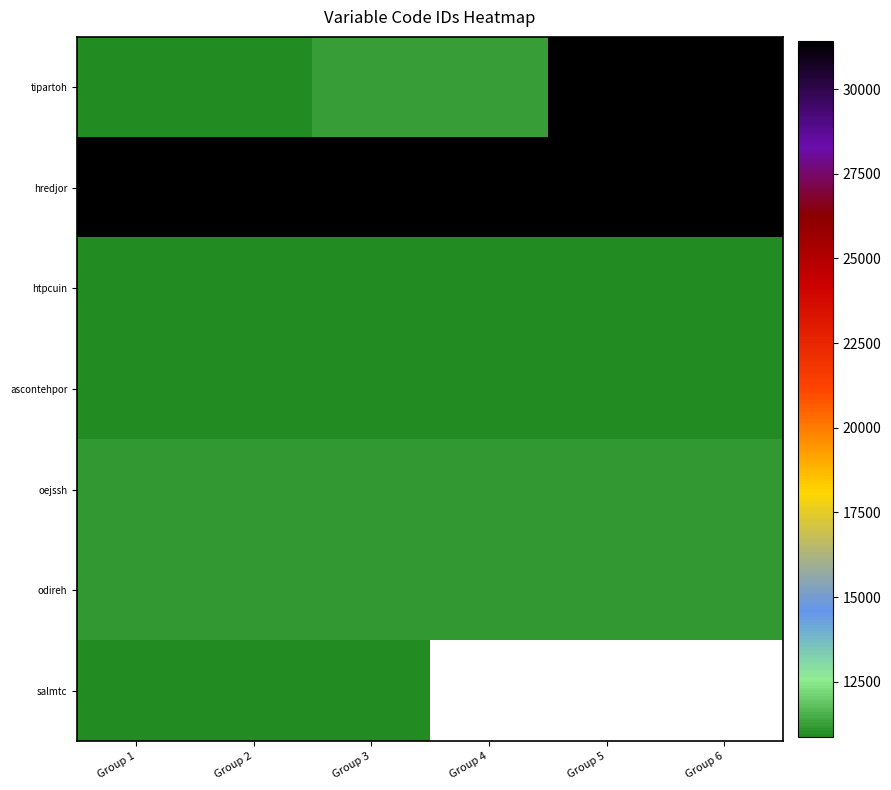

Is it true that hredjor equals 43179.6 at Group 4?

False